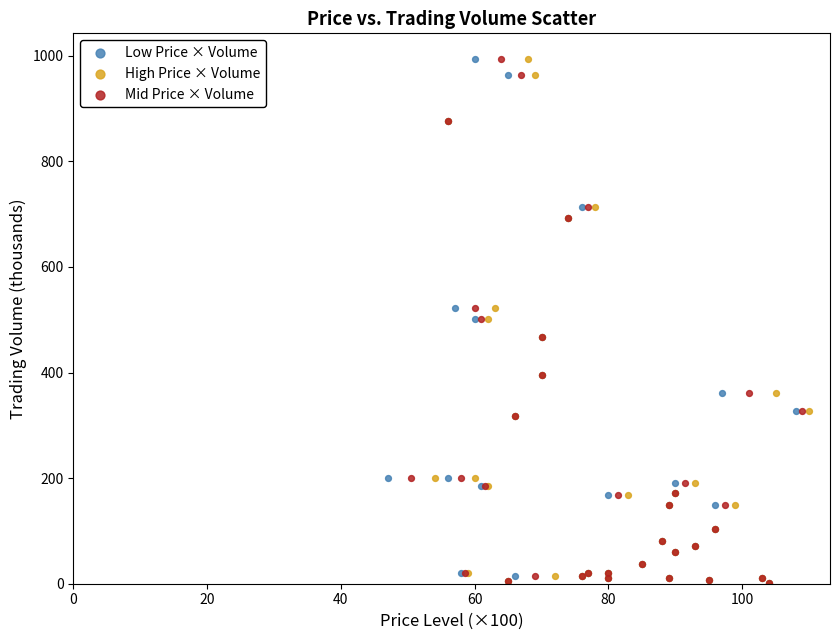

What are all the series names shown in the legend?

Low Price × Volume, High Price × Volume, Mid Price × Volume